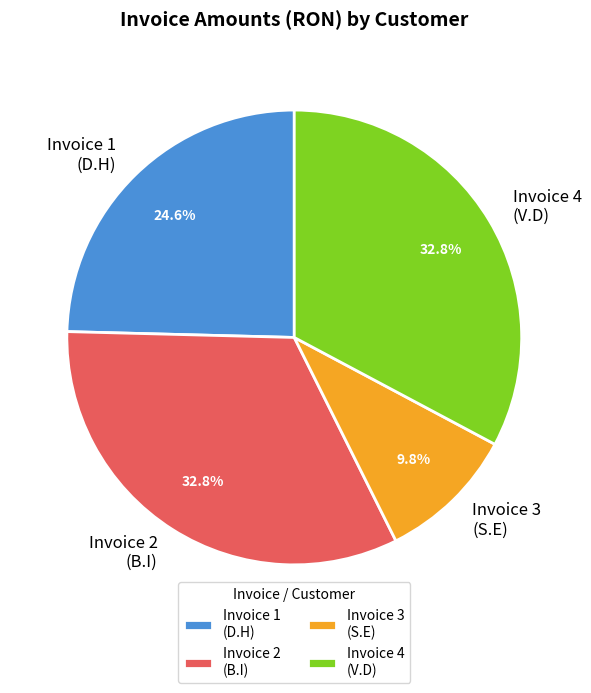

Does any single category account for the majority?

No